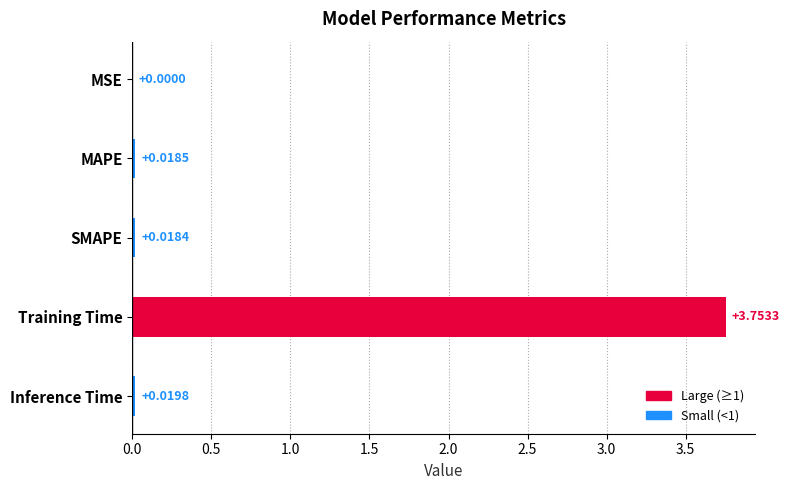

At which label is the value closest to 1?

Inference Time